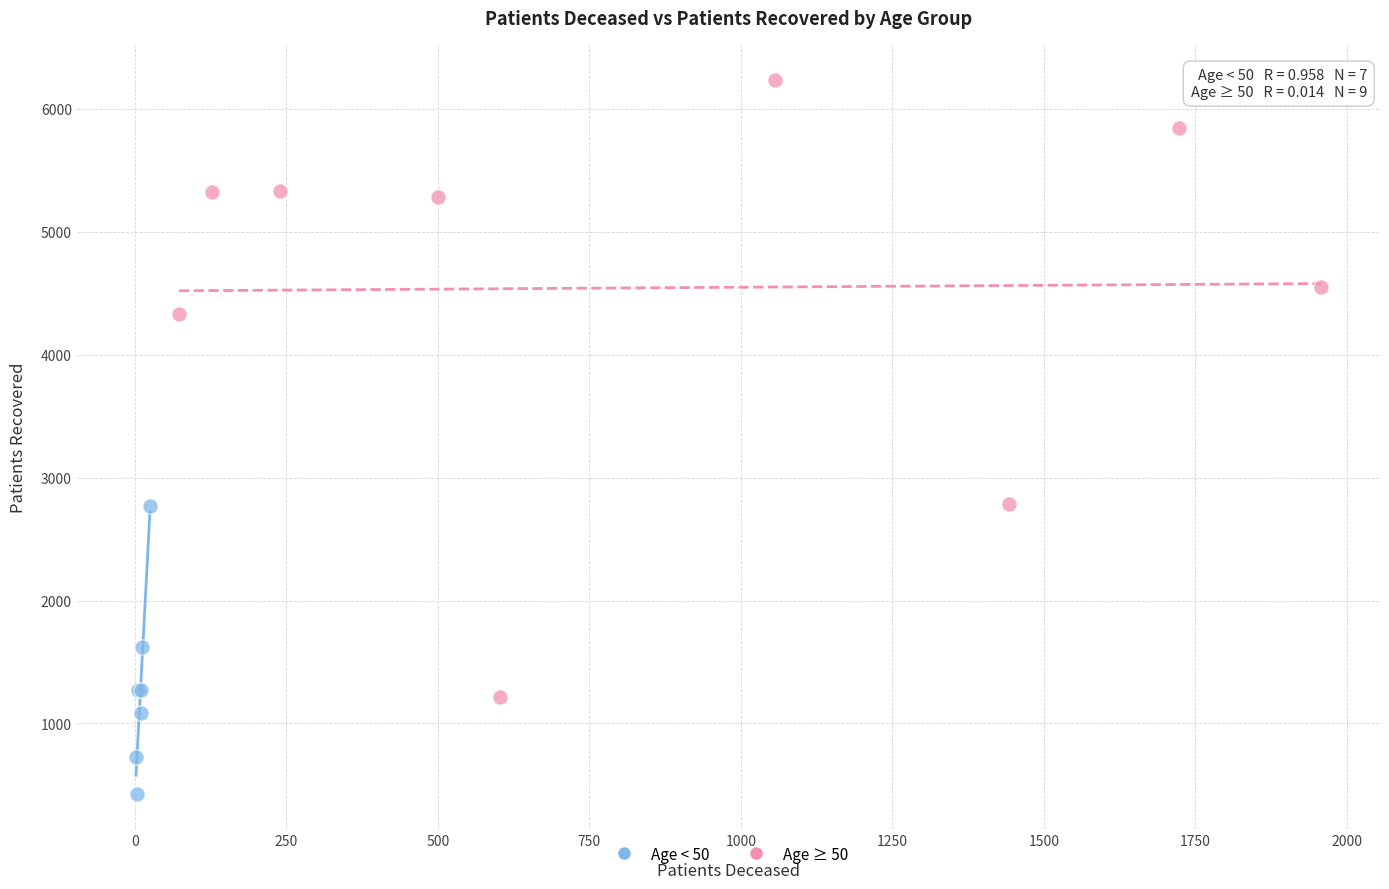

Which series has the largest Y range (max minus min)?

Age ≥ 50